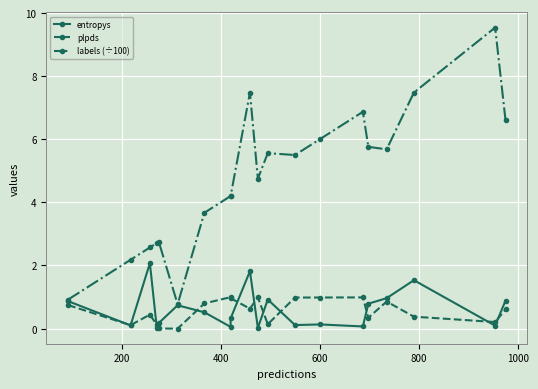

How many distinct data groups are displayed?

3